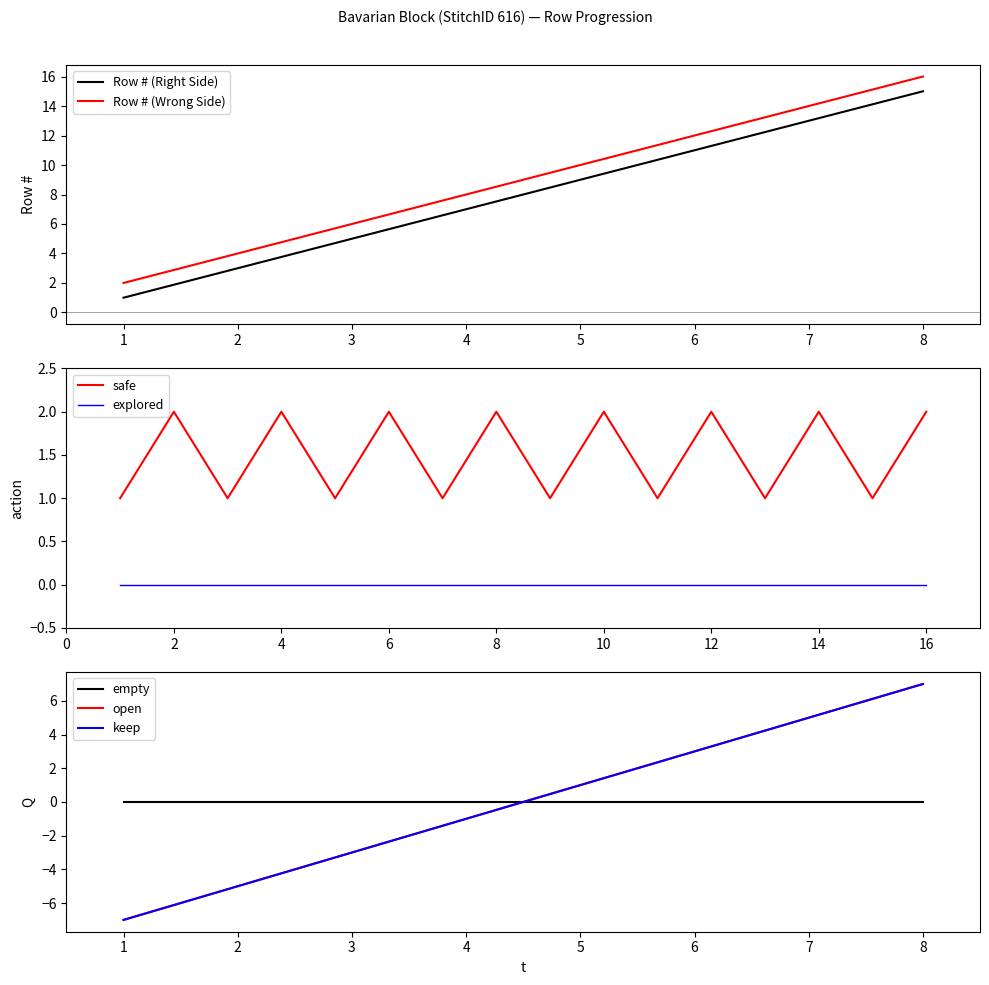

List the labels in order of Row # (Wrong Side) value, smallest first.

1, 2, 3, 4, 5, 6, 7, 8